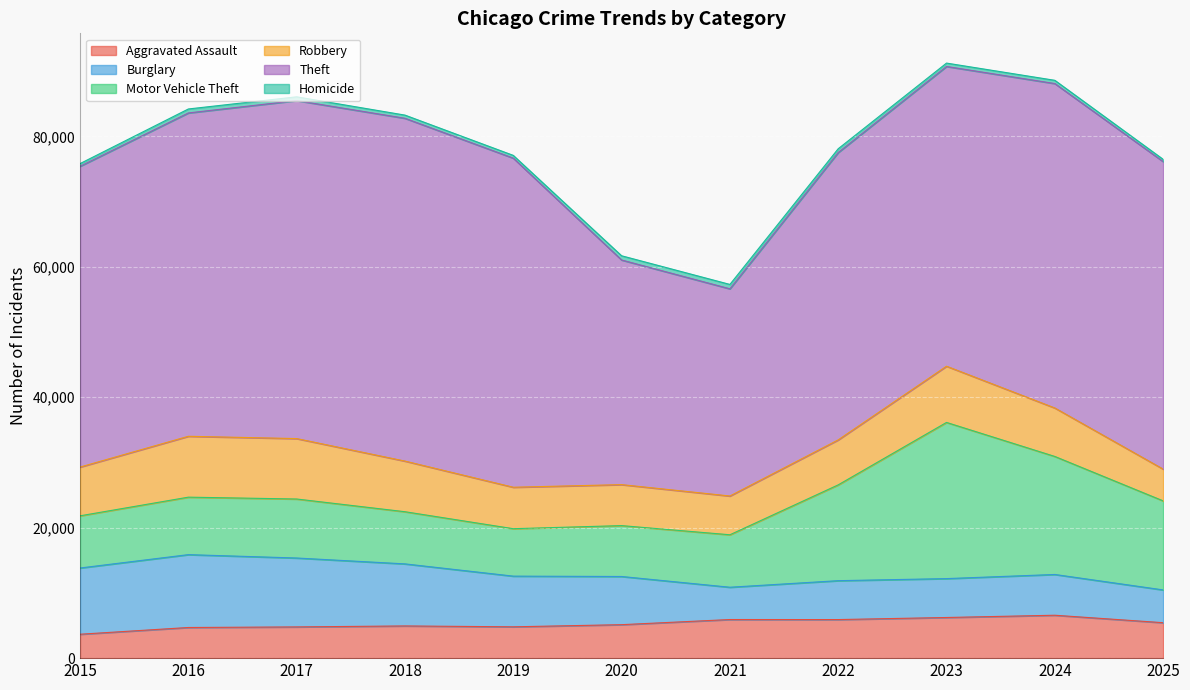

Does the chart display data point markers on the line(s)?

No